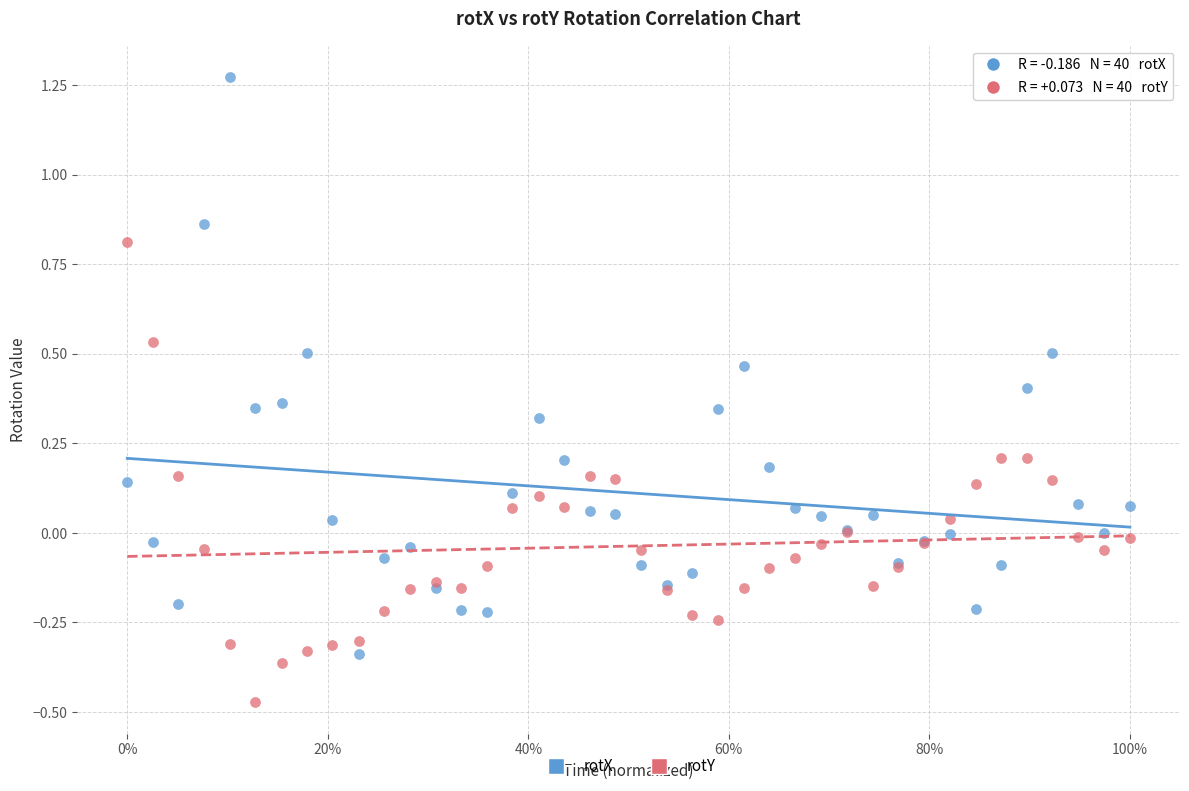

Which series contains the highest Y value?

rotX